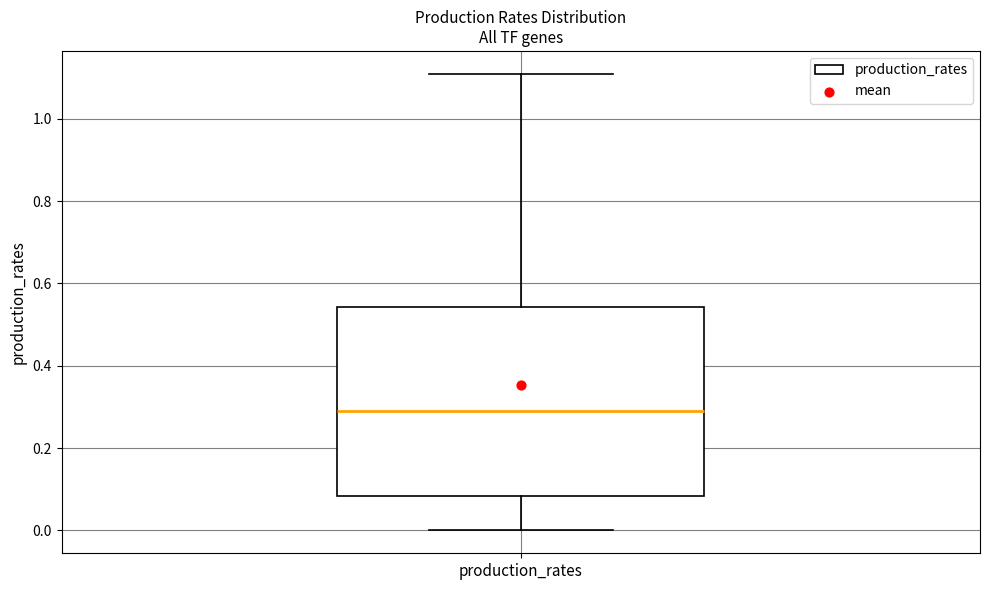

Where is the lower edge of the box for production_rates on the y-axis? The values are not printed on the chart, so give them approximately, as read against the axis.

0.08